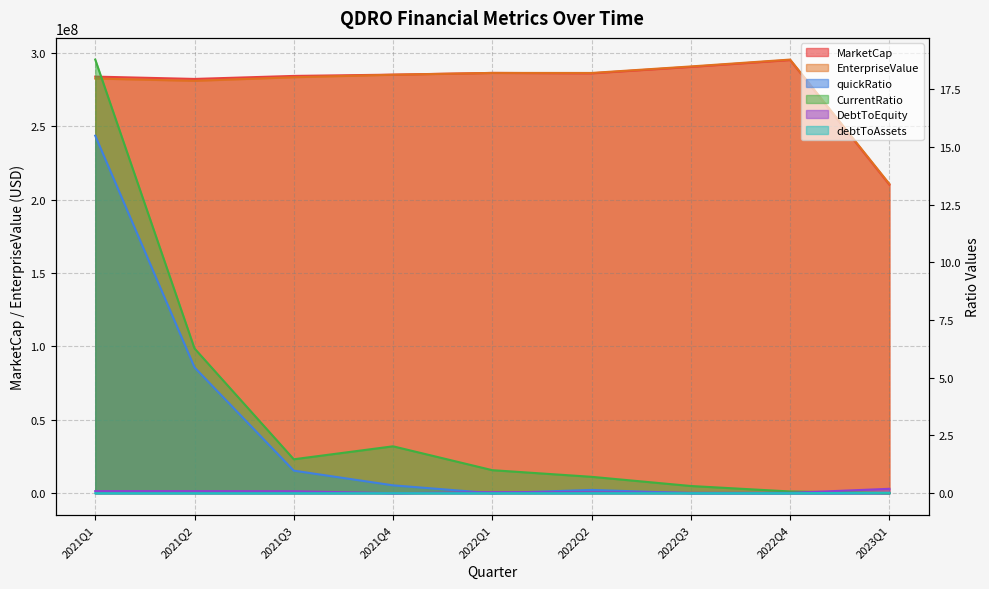

Which series has the largest range (max minus min)?

MarketCap